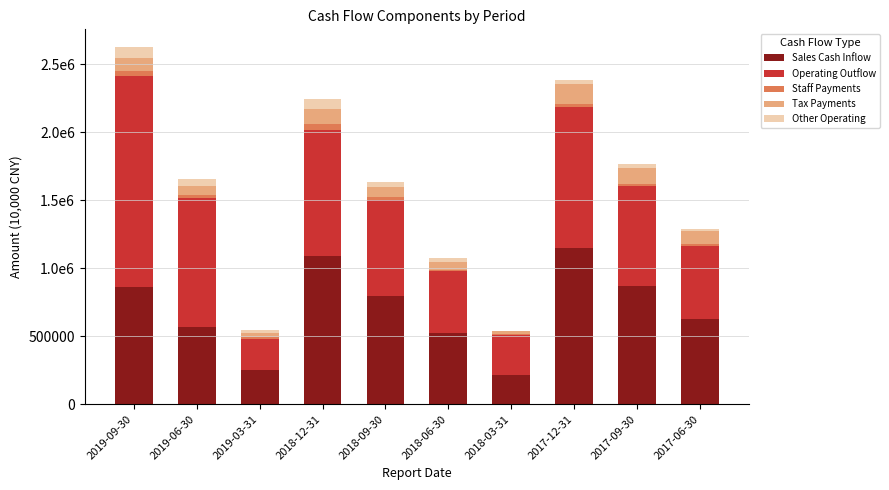

Are the bars grouped side by side (vs. stacked)?

No